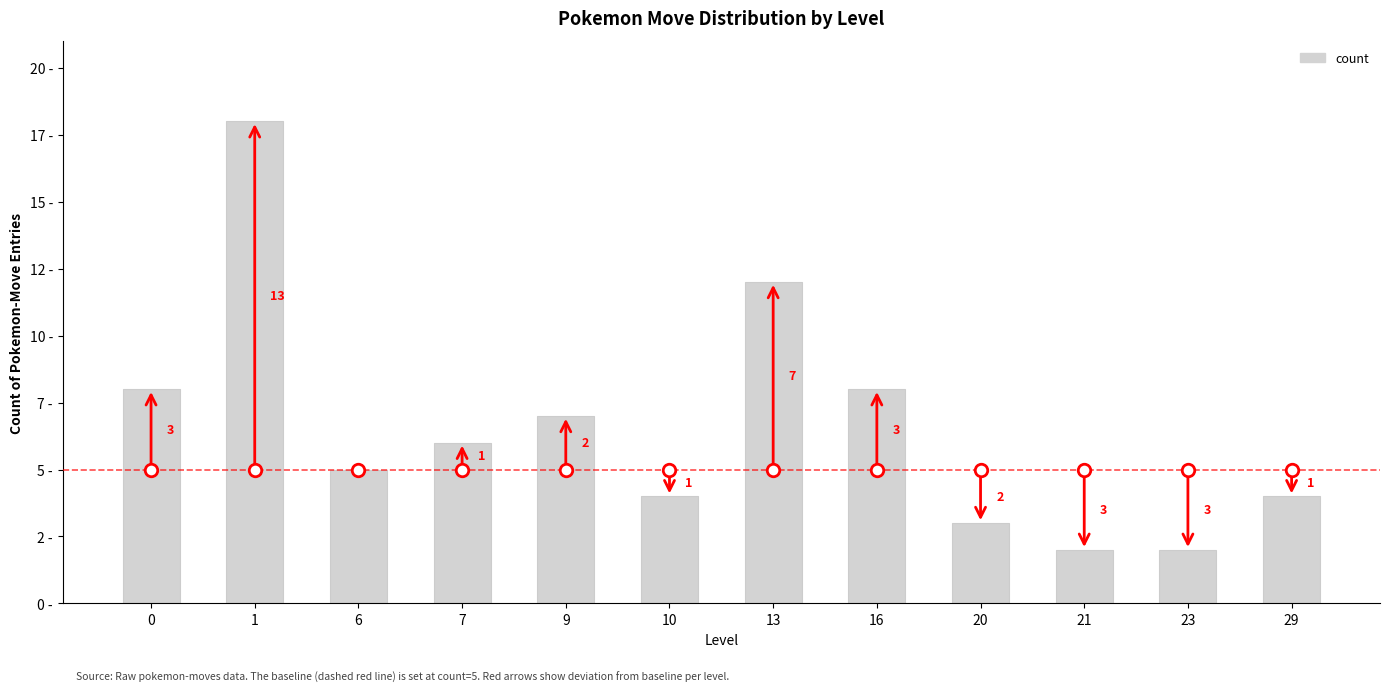

Between 29 and 7, which is larger?

7